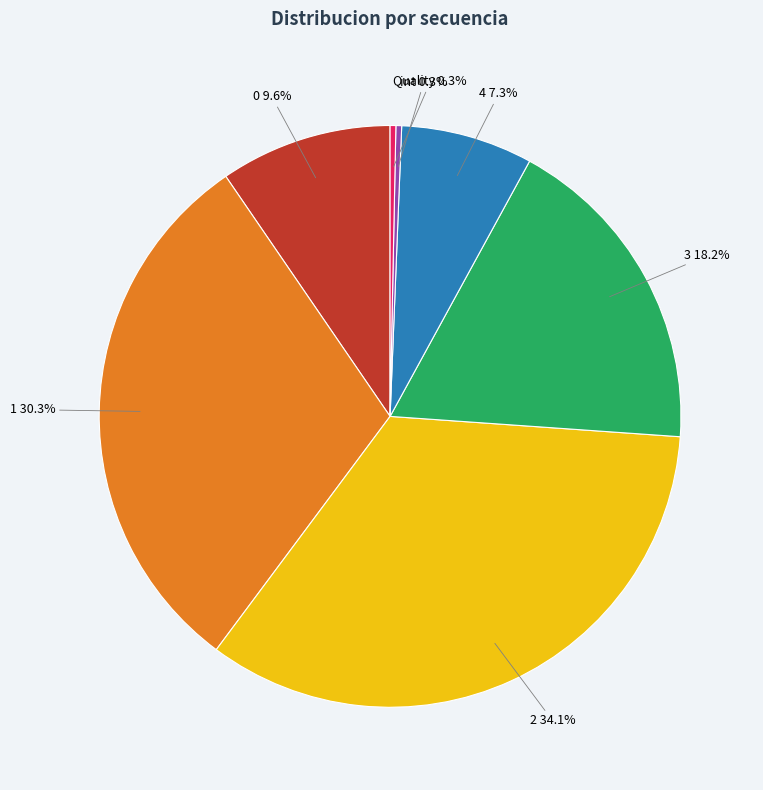

How many slices are in this pie chart?

7